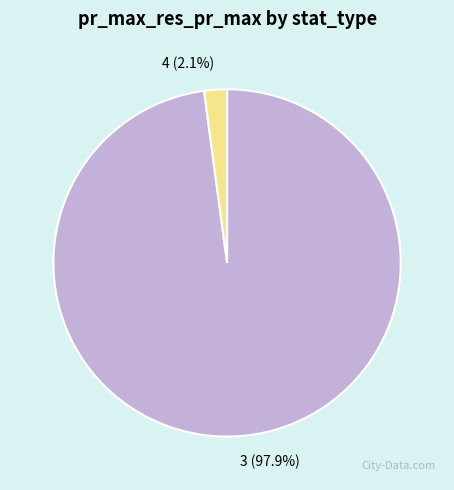

True or false: 4 accounts for 10% of the total.

False